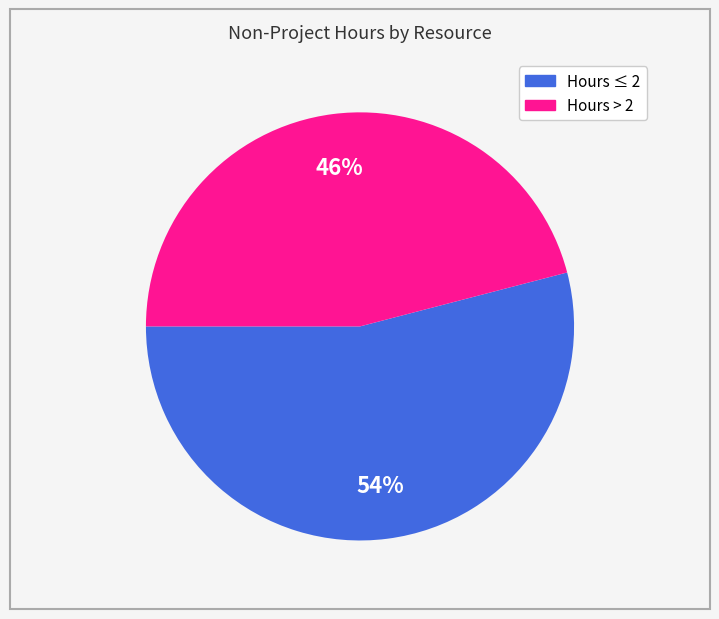

To the nearest percent, what is the difference between the largest and smallest slice percentages?

8%